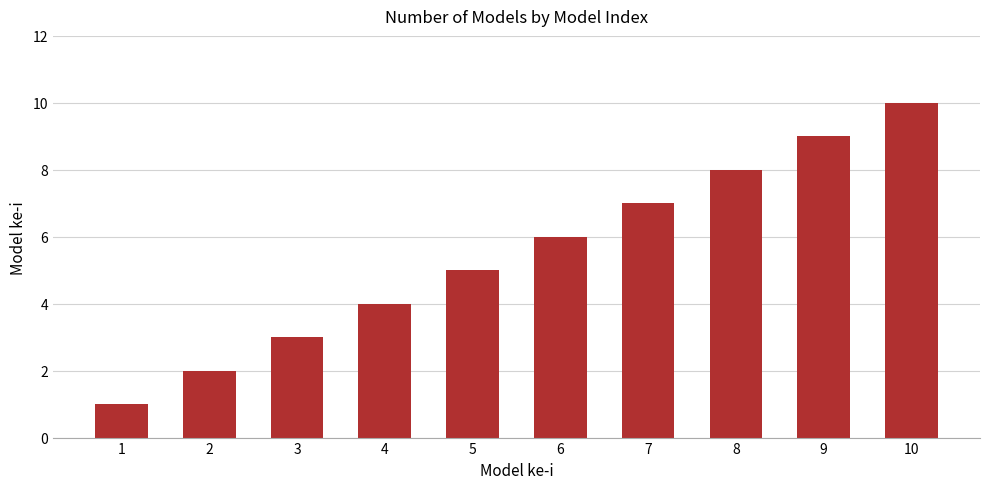

How many values are between 3 and 8?

6